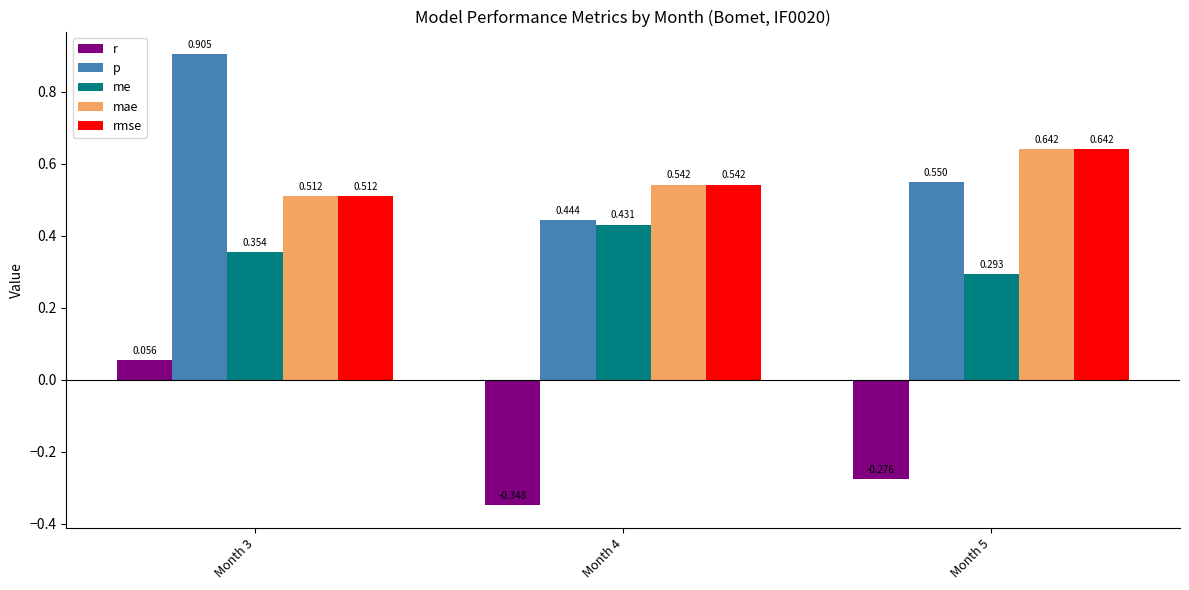

Is it true that r equals 0.0 at Month 3?

False